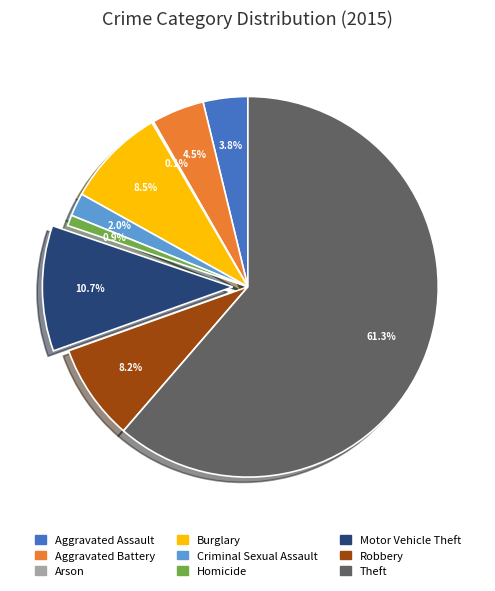

Between Homicide and Aggravated Assault, which is larger?

Aggravated Assault